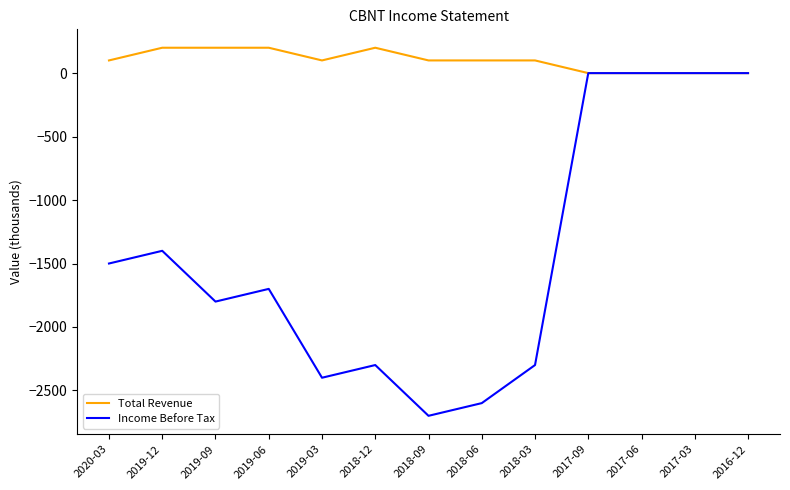

Where is Income Before Tax nearest to the value -1350?

2019-12